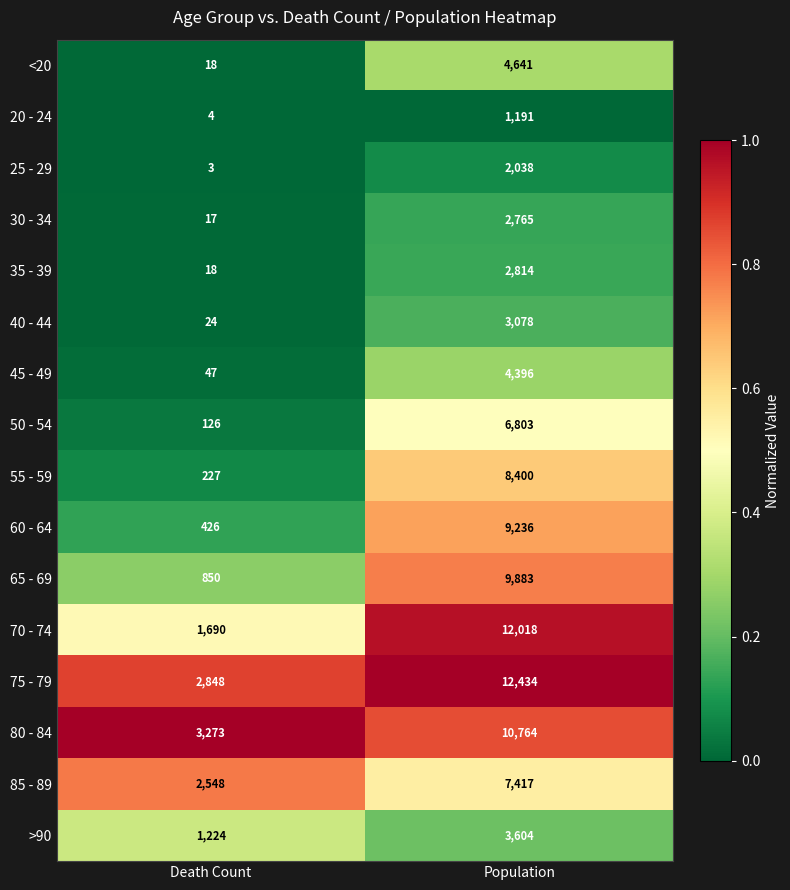

Which series has the largest total across all categories?

75 - 79